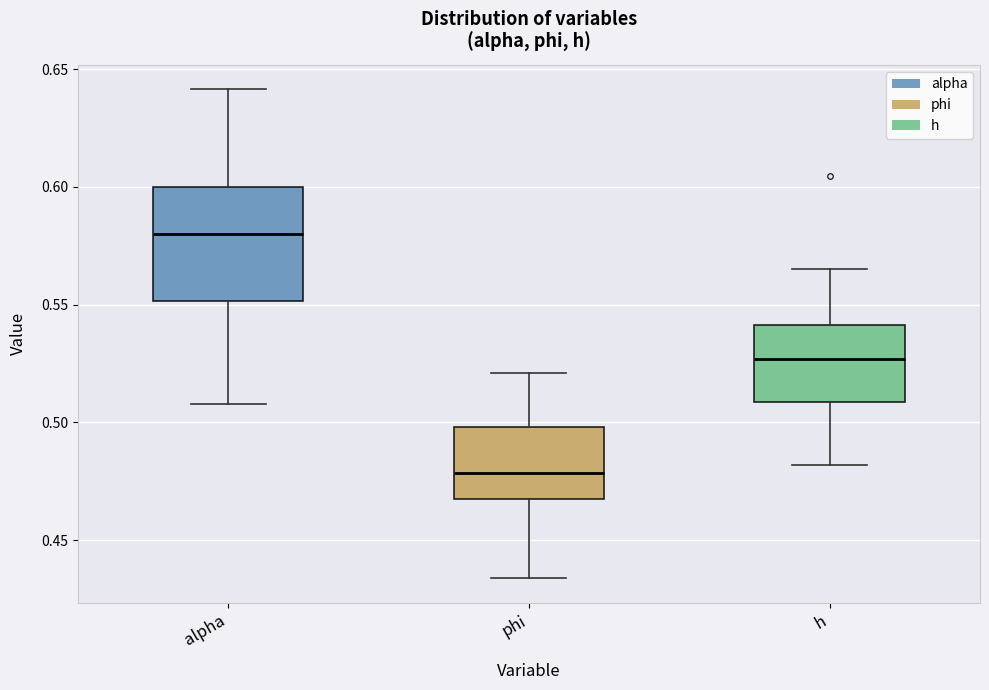

Reading left to right, transcribe this box plot: for each box, give where its median line is, the range the box spans, and where its two whiskers end, as read against the y-axis. The values are not printed on the chart, so give them approximately, as read against the axis.

alpha: median 0.580, box 0.550 to 0.600, whiskers 0.510 to 0.640
phi: median 0.480, box 0.465 to 0.500, whiskers 0.435 to 0.520
h: median 0.525, box 0.510 to 0.540, whiskers 0.480 to 0.565